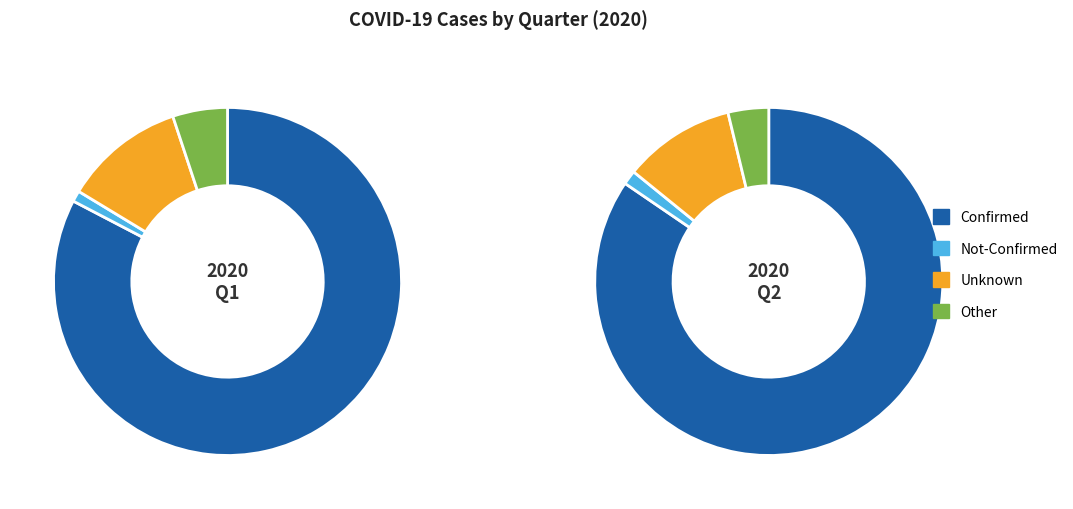

True or false: 17 accounts for 8% of the total.

False